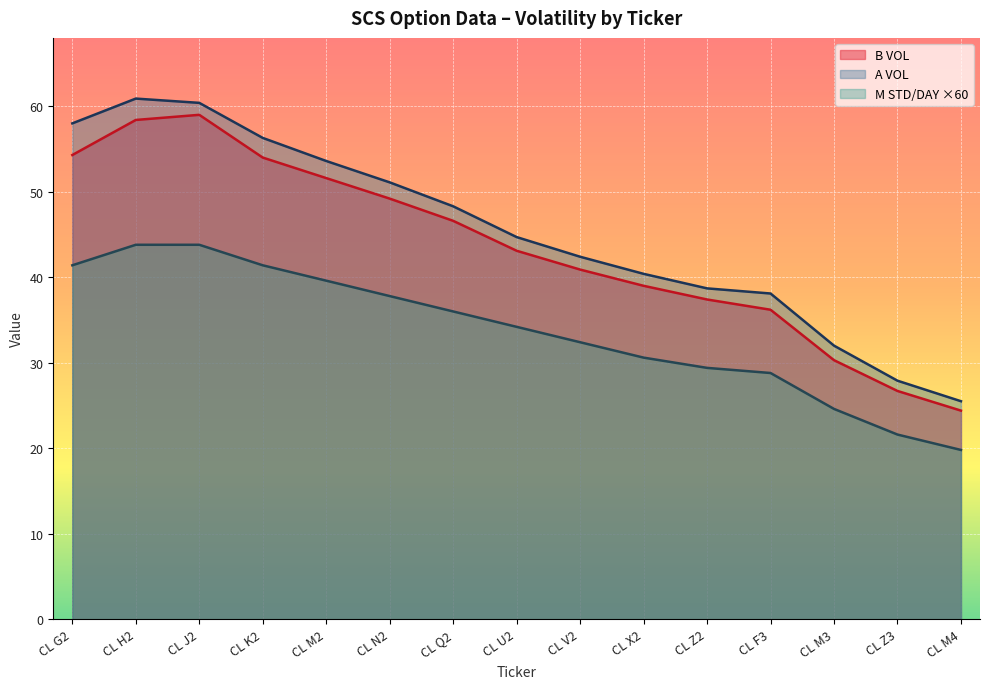

Does the chart display data point markers on the line(s)?

No